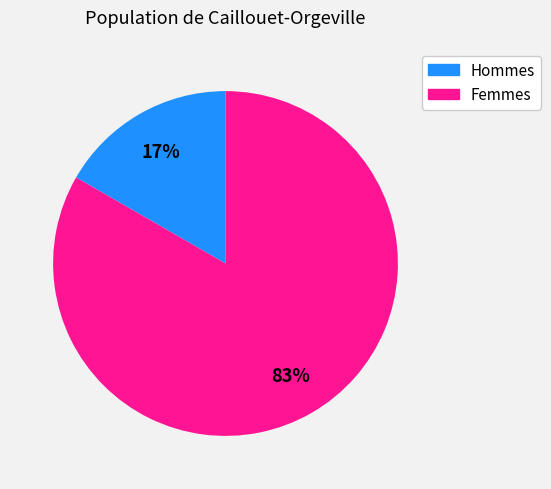

Between Hommes and Femmes, which is larger?

Femmes